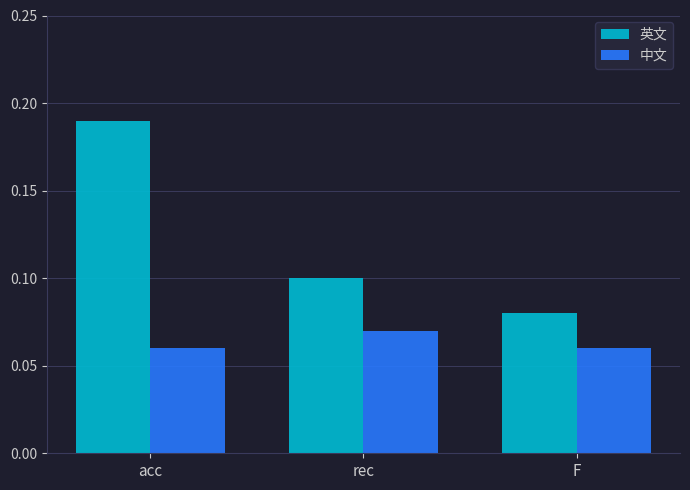

Is the value of 中文 at acc greater than the value of 英文 at rec?

No